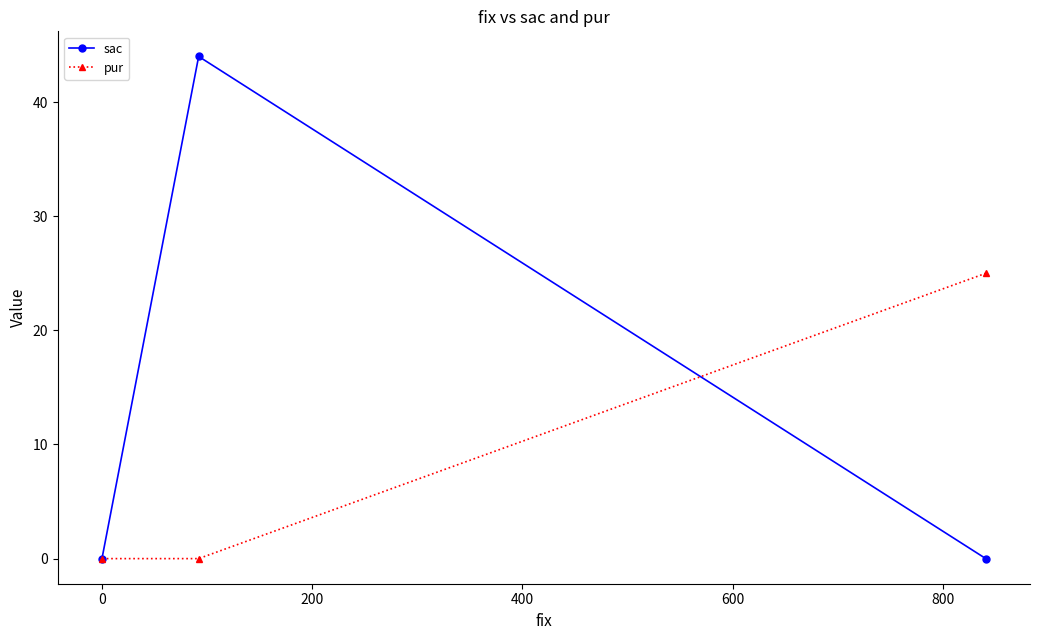

What are all the series names shown in the legend?

sac, pur